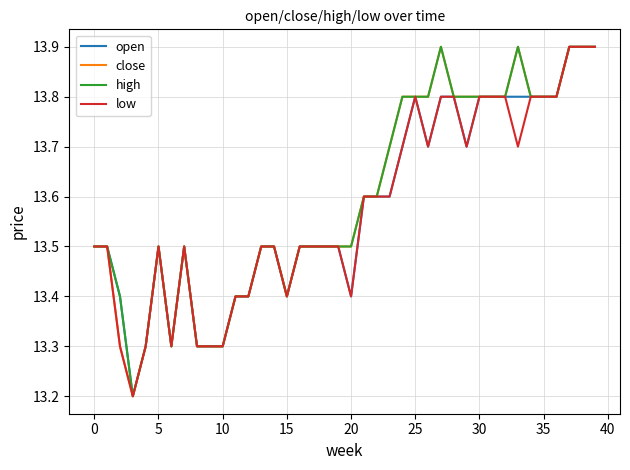

What is the minimum value shown in the chart?

13.2